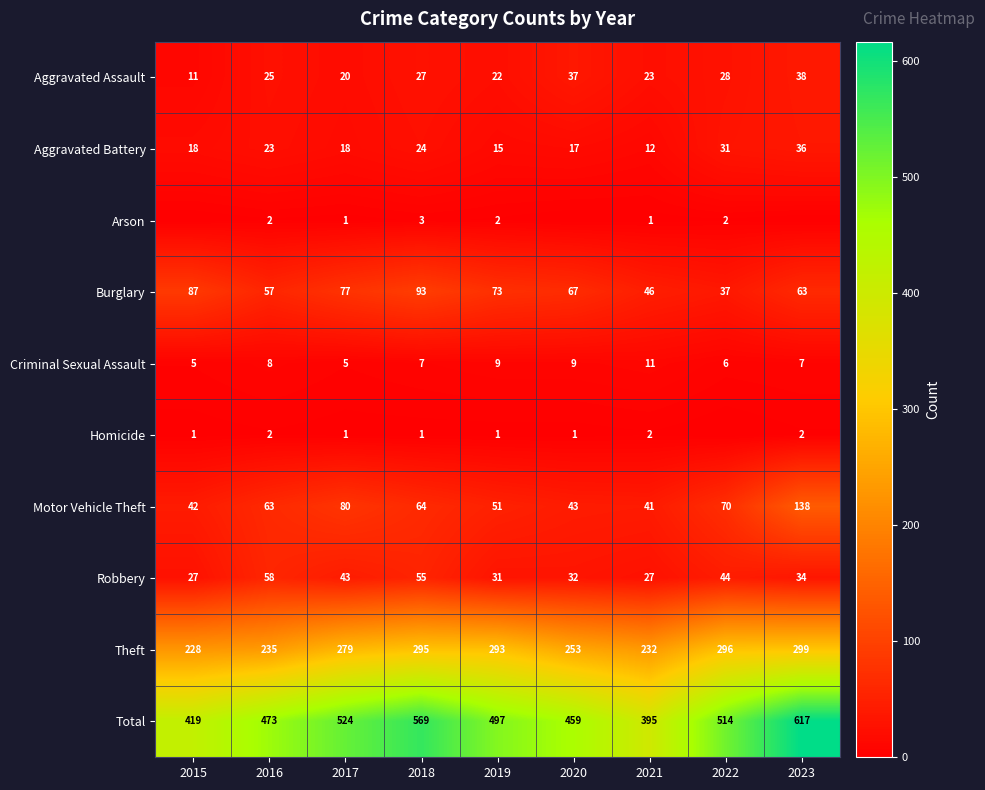

What is the highest value of the Aggravated Battery series?

36